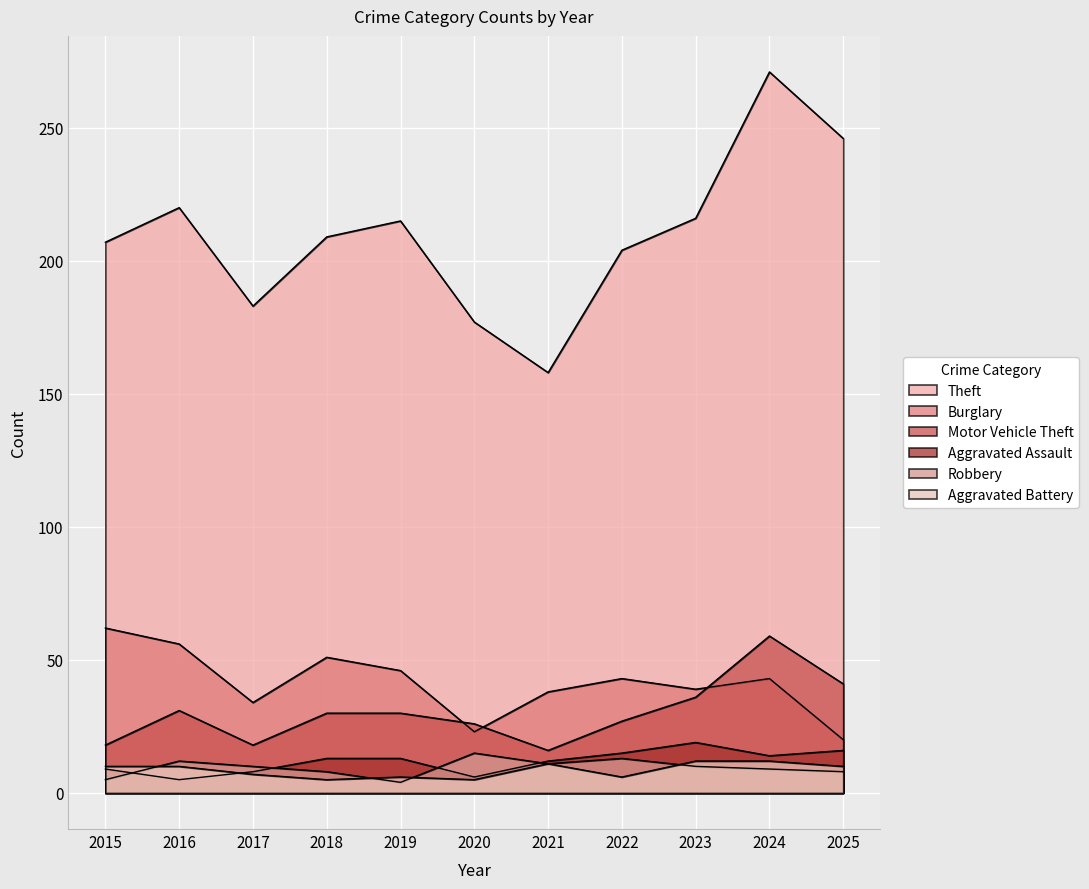

Which has a higher value, 2022 or 2021?

2022